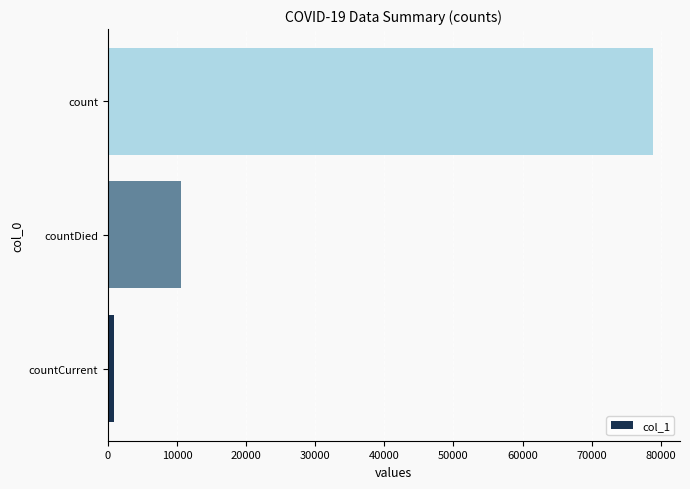

True or false: the data shows 10571 at countDied.

True